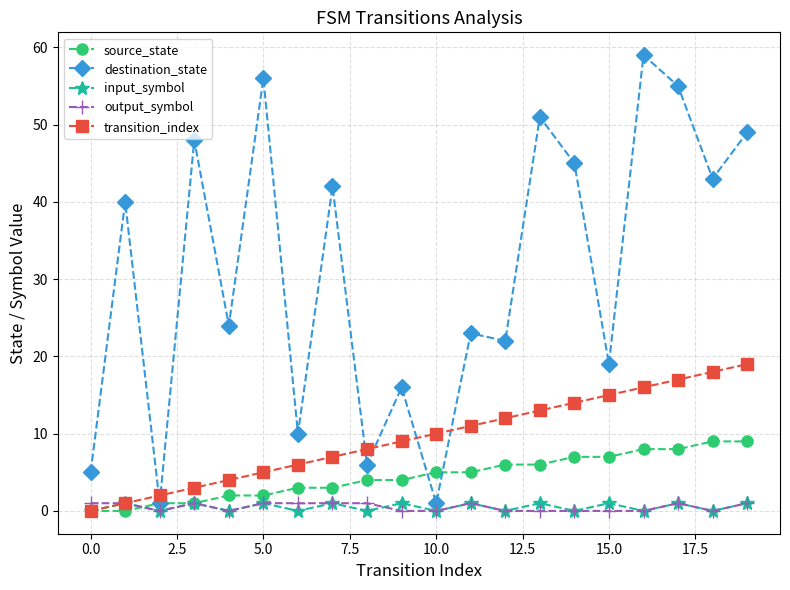

True or false: input_symbol has more than 0 points higher than both neighbors.

True